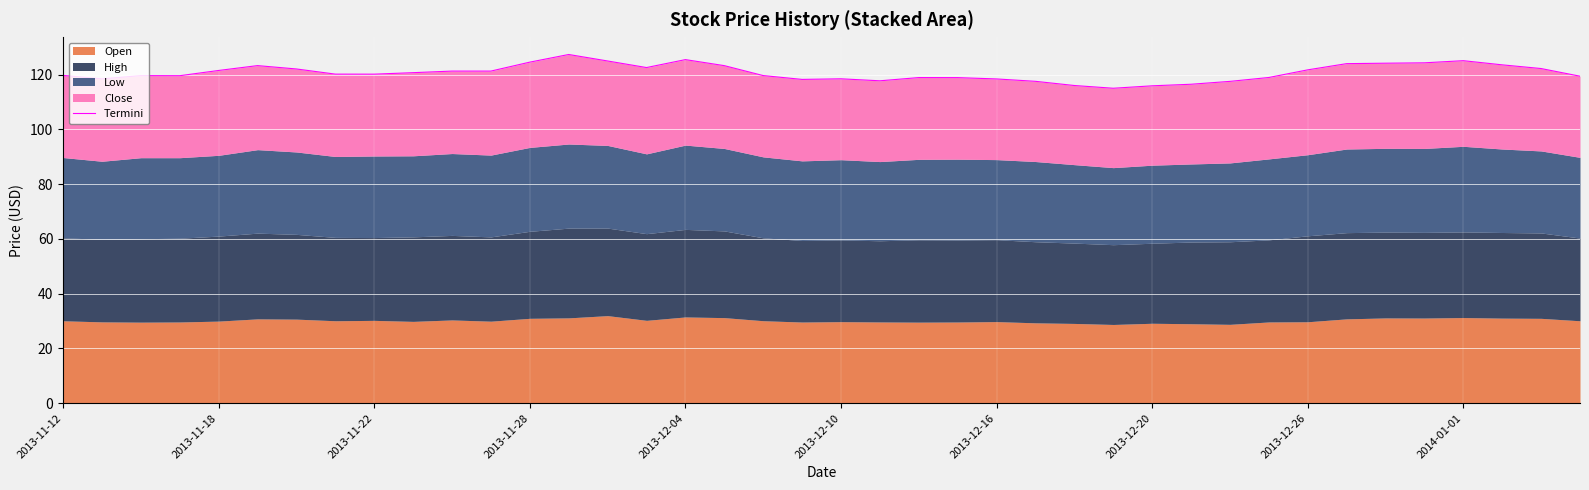

Reading left to right, transcribe all the data shown in this chart.

119.7	118.5	119.7	119.6	121.5	123.3	122.1	120.2	120.2	120.7	121.3	121.3	124.6	127.4	125.0	122.6	125.5	123.3	119.7	118.3	118.5	117.8	119.0	118.9	118.5	117.6	116.0	115.0	115.9	116.5	117.6	119.0	121.8	124.0	124.2	124.3	125.1	123.6	122.2	119.4